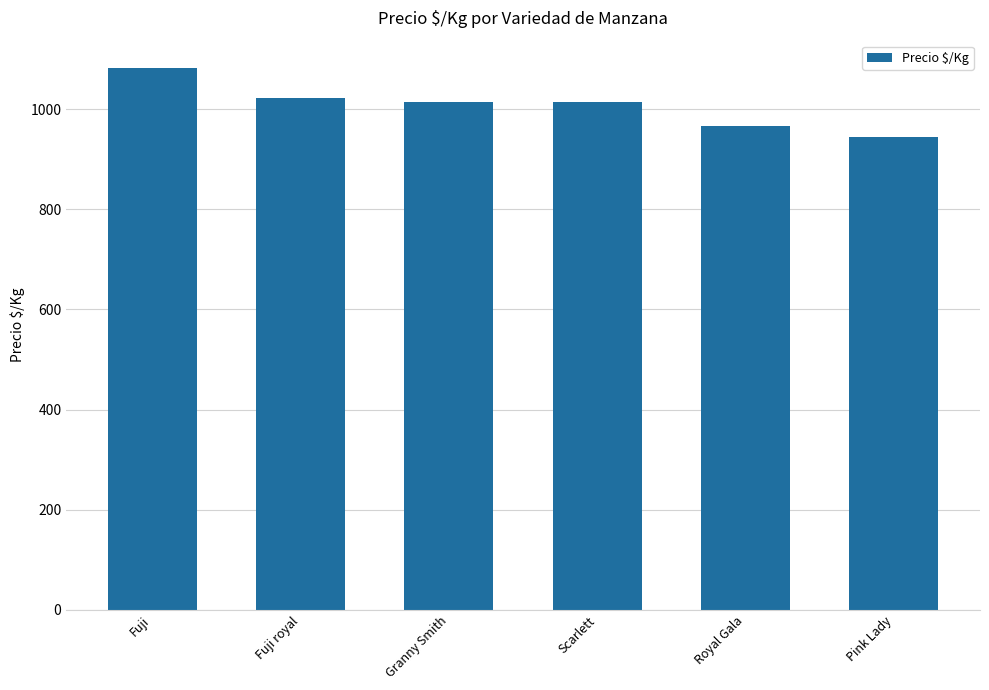

The value at Granny Smith is 1014.9. True or false?

True